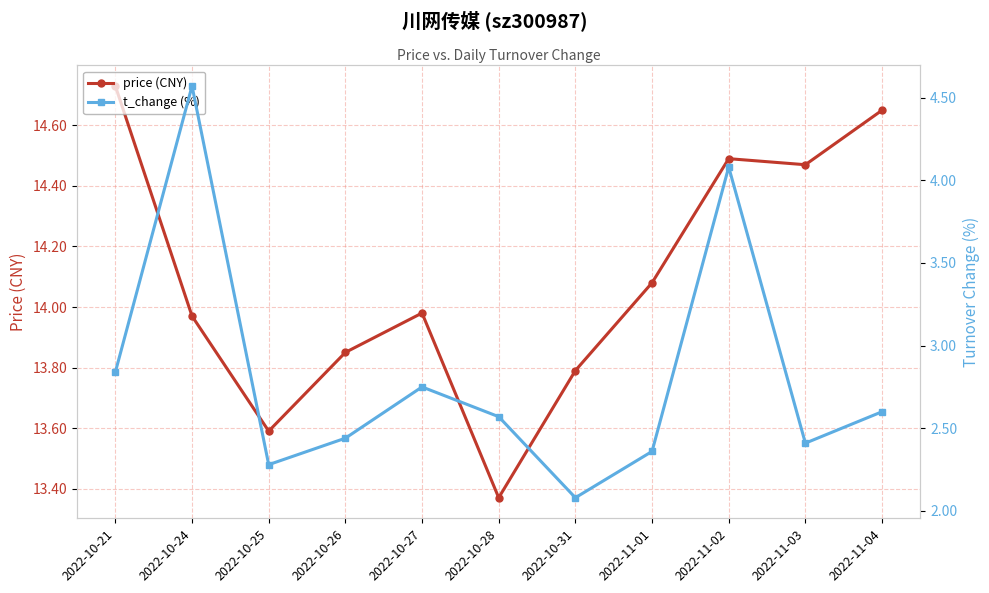

At which category does price (CNY) reach its first local peak?

2022-10-27